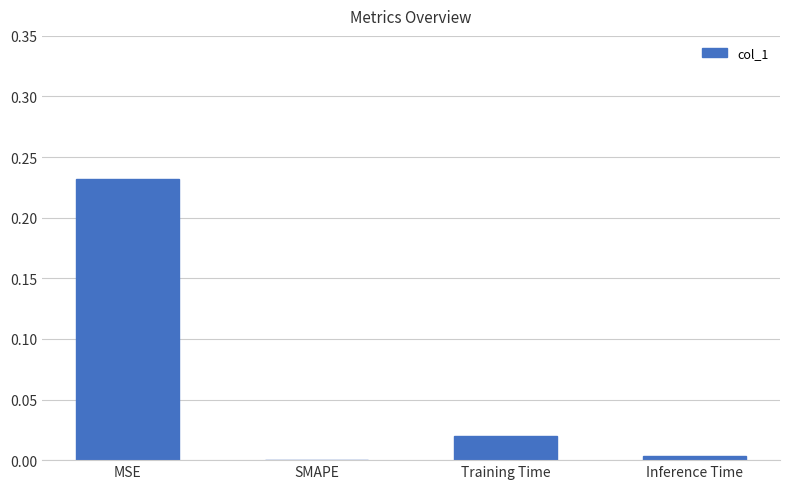

The chart shows a value of 0.0 at Inference Time. True or false?

True